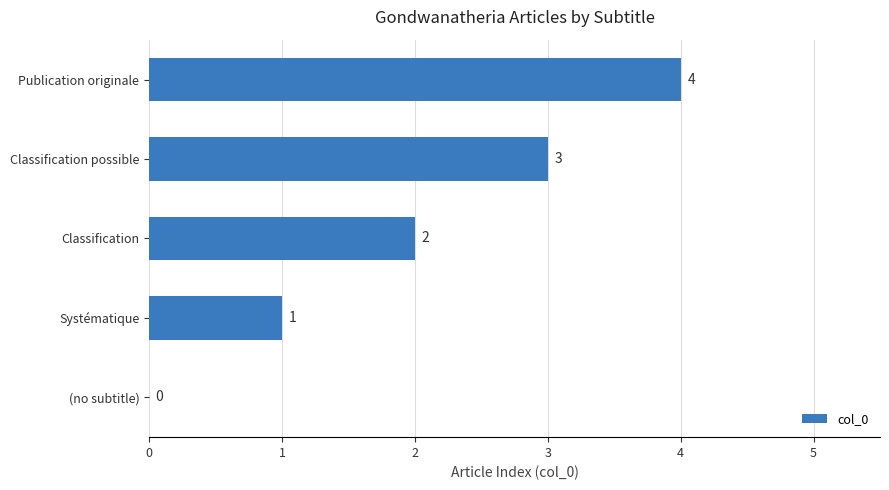

Where is the data nearest to the value 2?

Classification